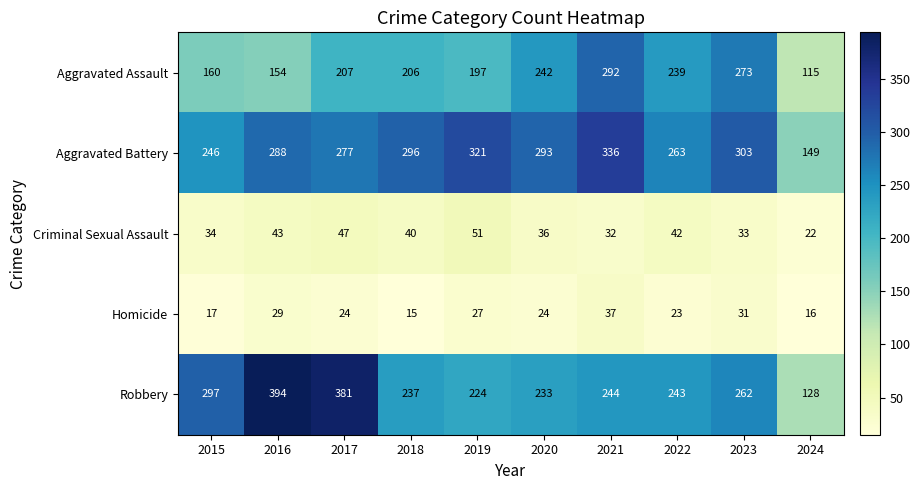

The value of Aggravated Assault at 2019 is 44. True or false?

False